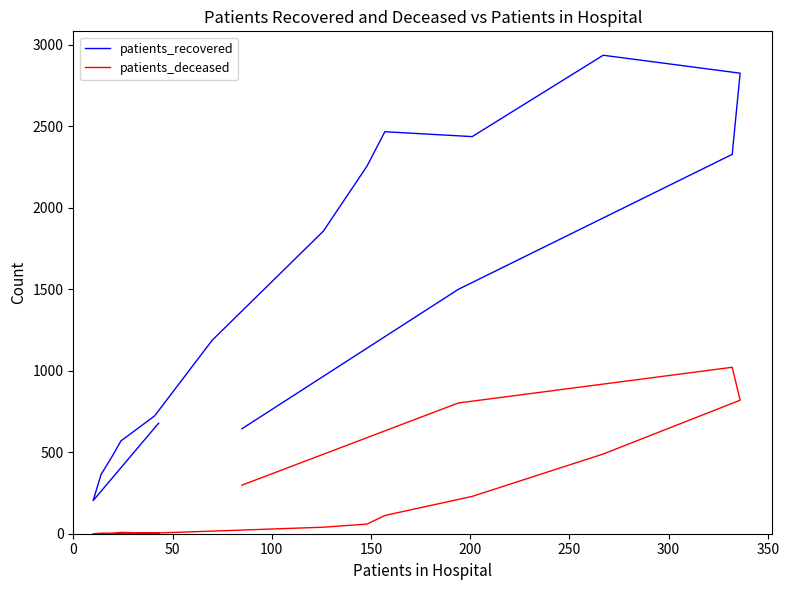

True or false: patients_recovered has a value of 1296 at 12.

False